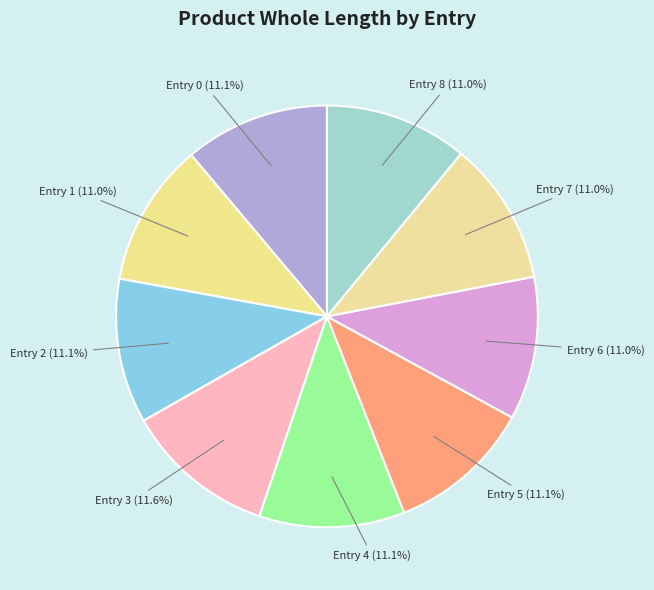

Is Entry 3 (11.6%) the majority of the pie?

No